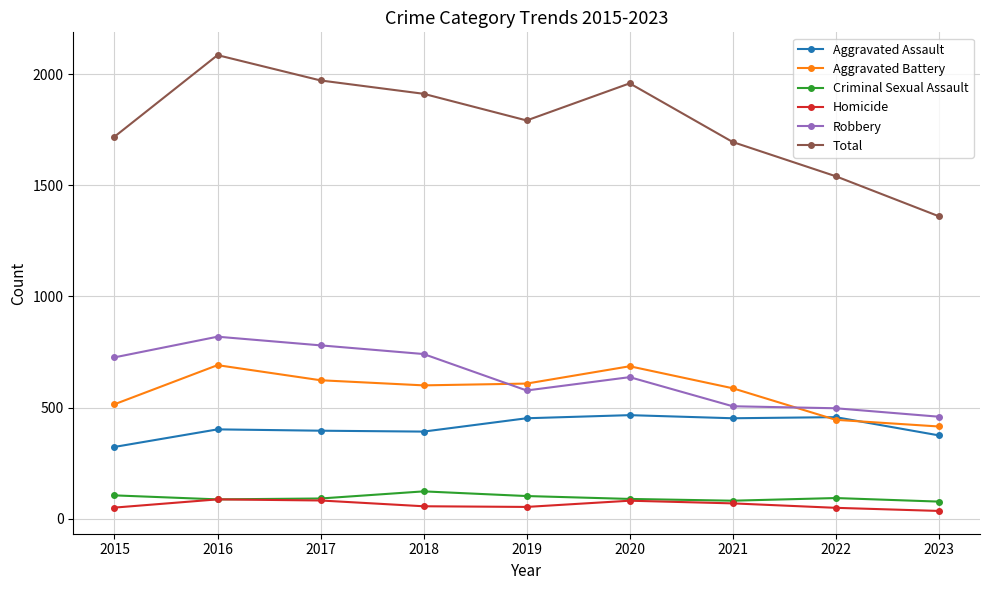

How many data points in Homicide are less than 56?

4